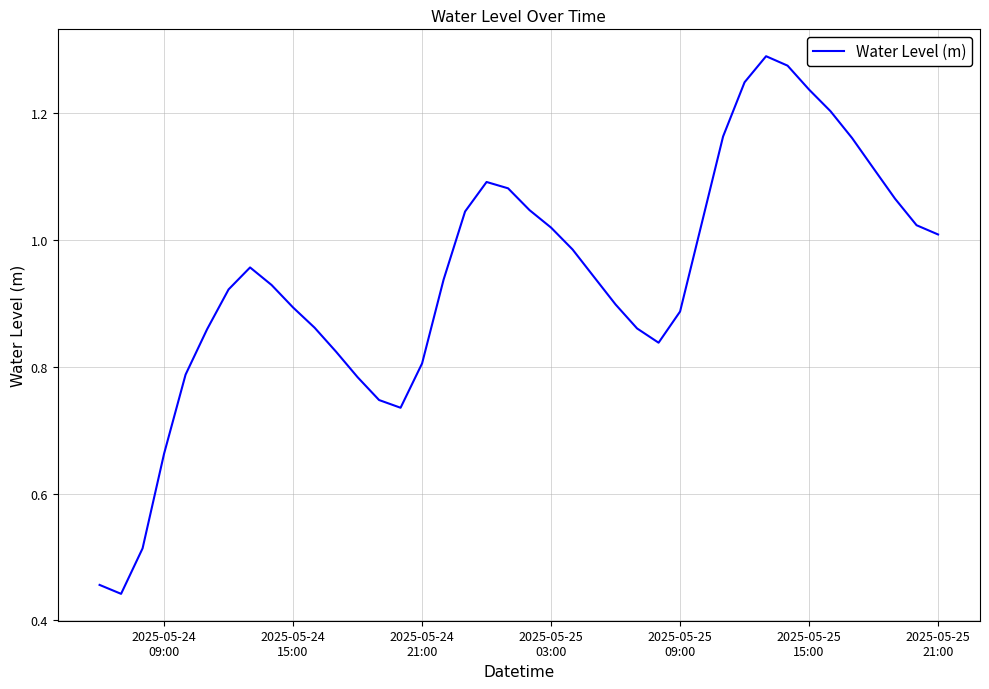

Does the chart display data point markers on the line(s)?

No